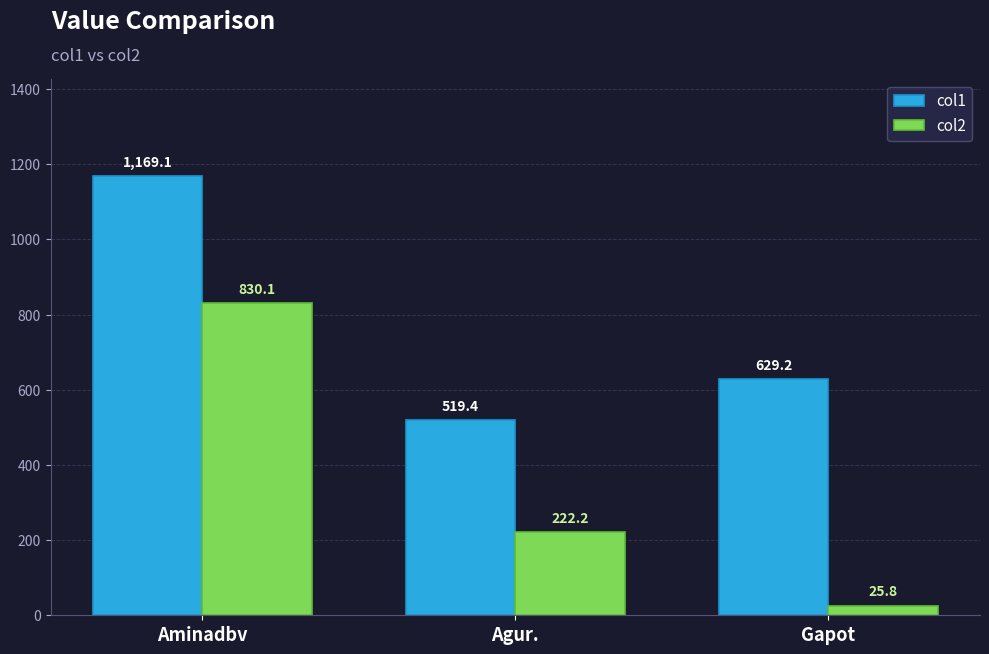

At how many categories does at least one series exceed 270?

3